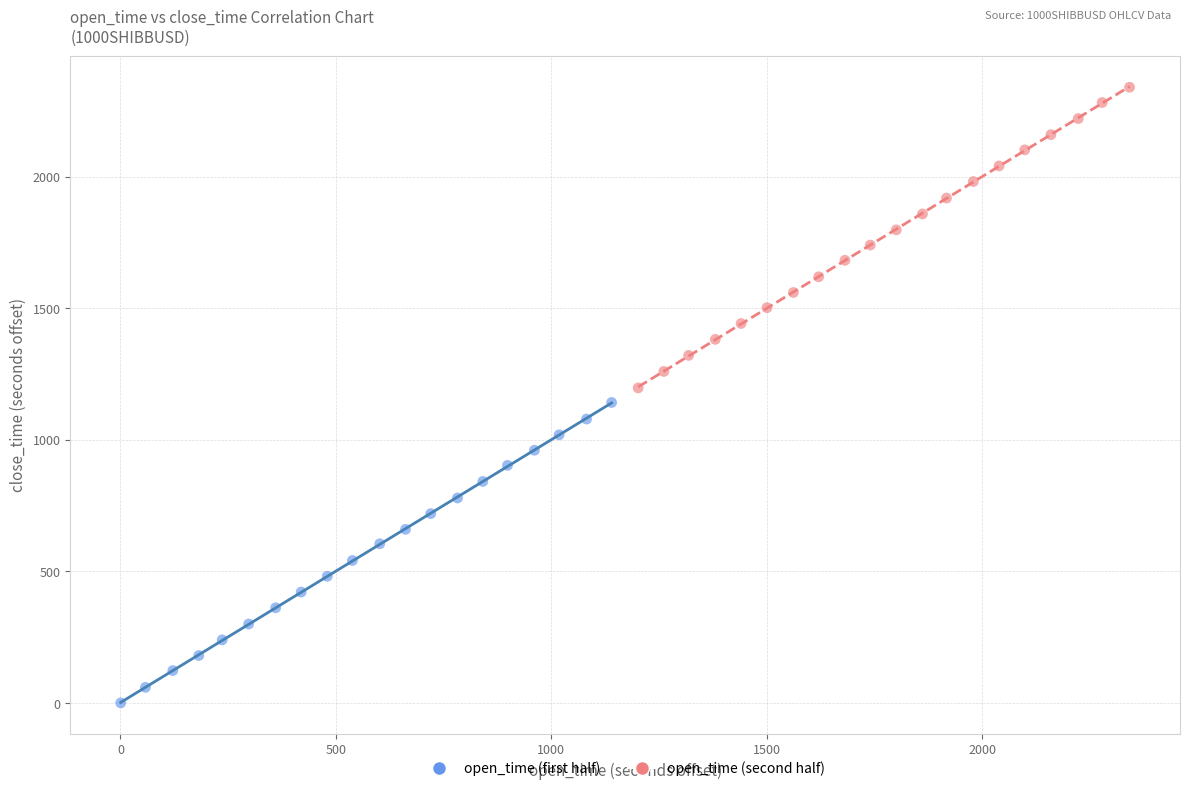

Which series reaches the maximum Y coordinate?

open_time (second half)